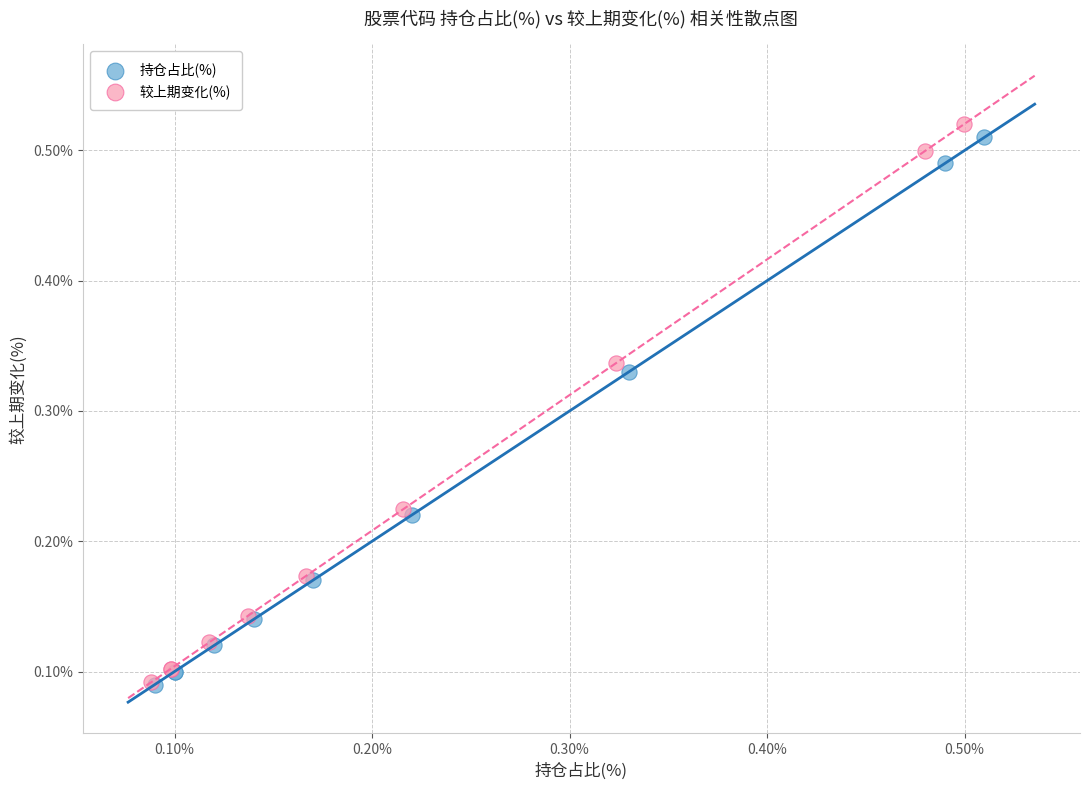

Which series has the largest Y range (max minus min)?

较上期变化(%)